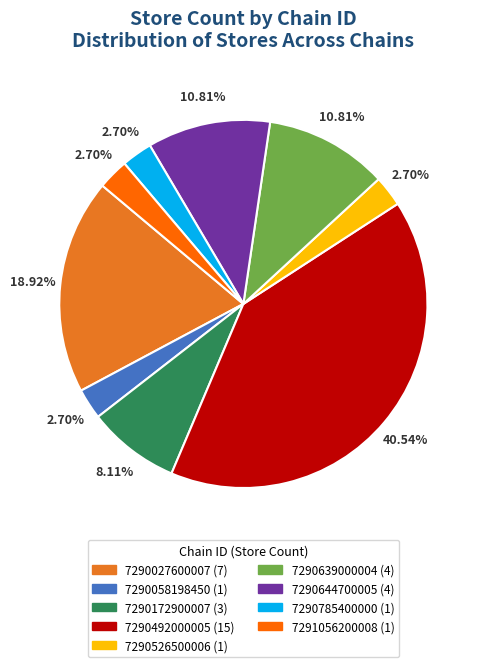

To the nearest percent, what is the average slice percentage?

11%